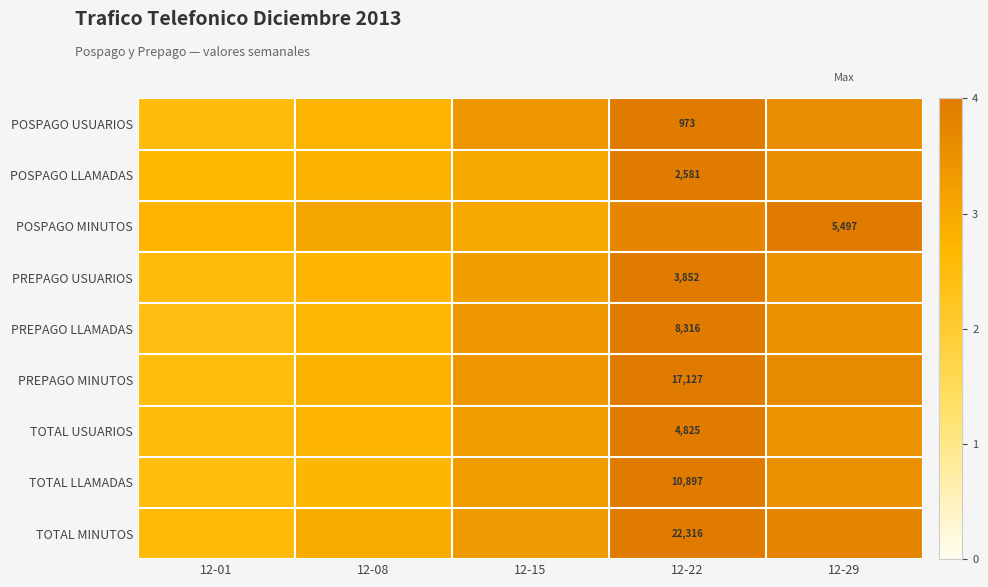

The value of TOTAL USUARIOS at 12-29 is 4.7. True or false?

False